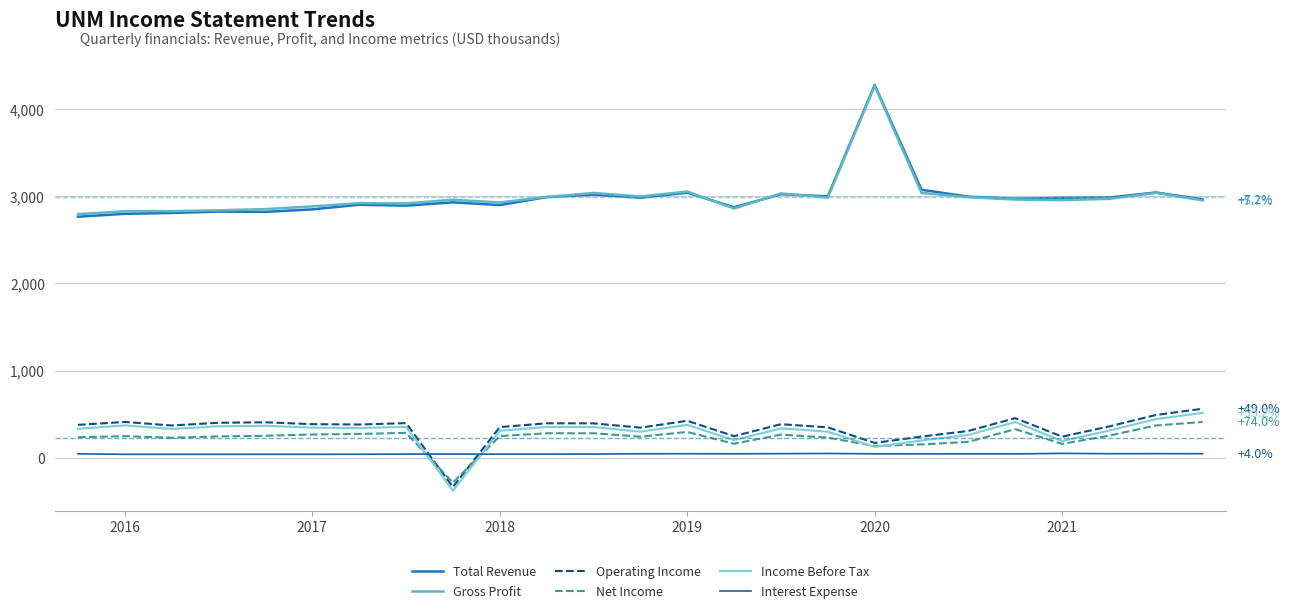

What is the maximum value shown in the chart?

4273.5